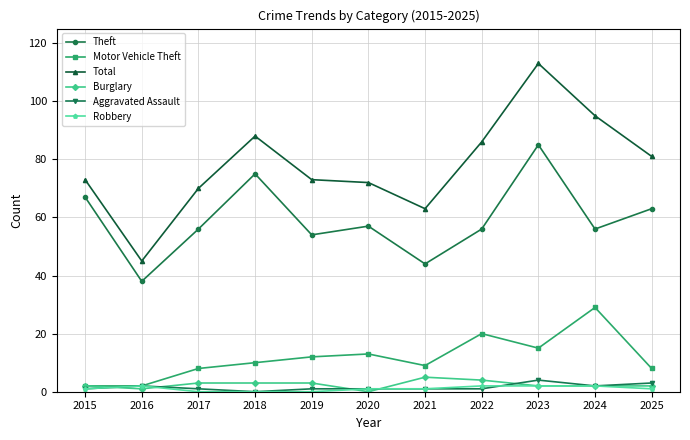

How many values in Burglary are above zero?

10